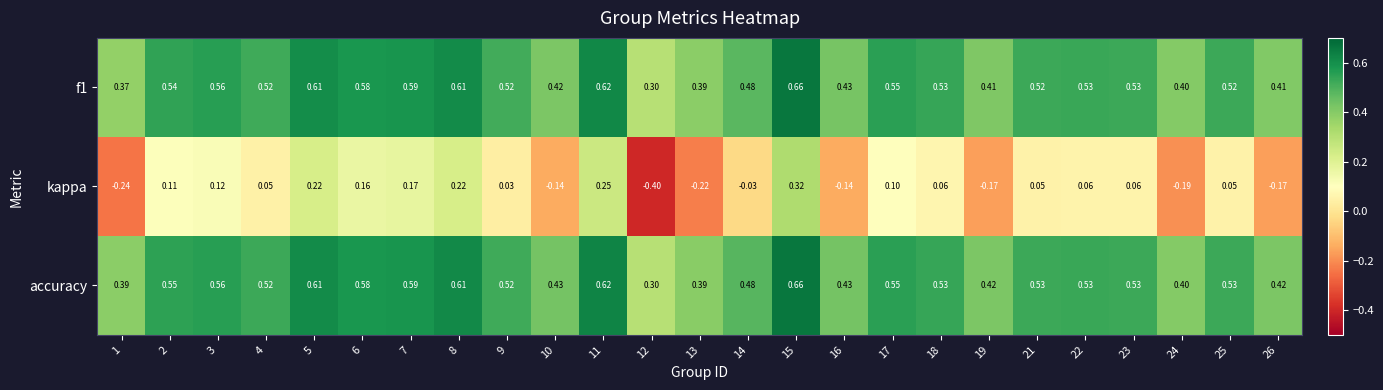

Is the value of f1 at 11 greater than the value of kappa at 26?

Yes